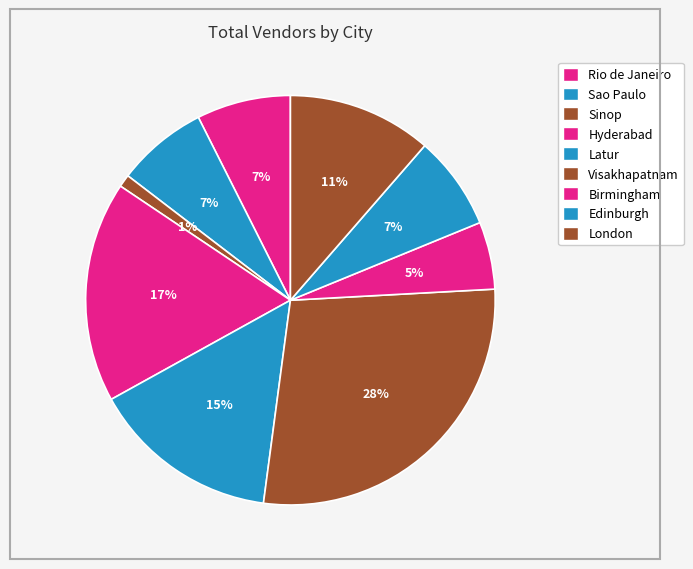

What percentage is the Visakhapatnam slice, to the nearest percent?

28%